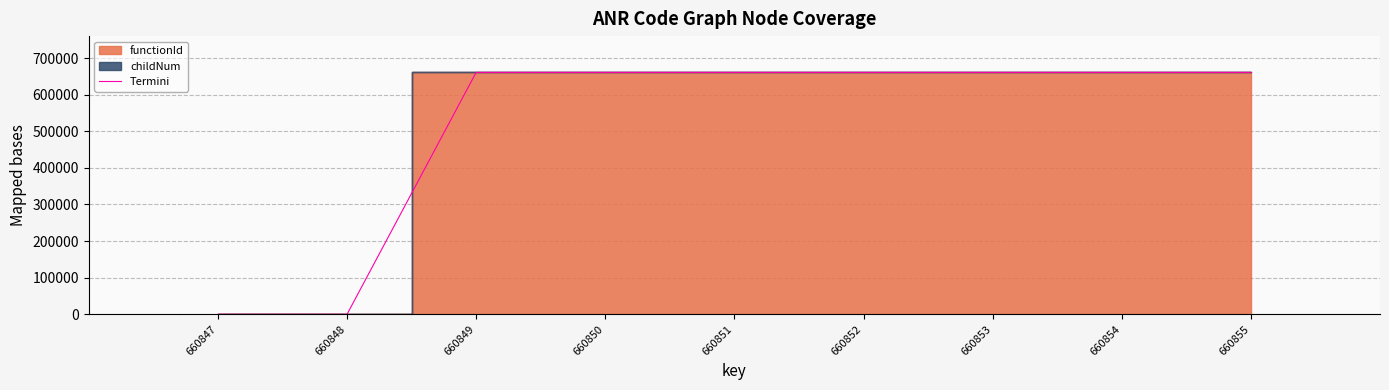

What is the value of the 3rd point from the left?

660848